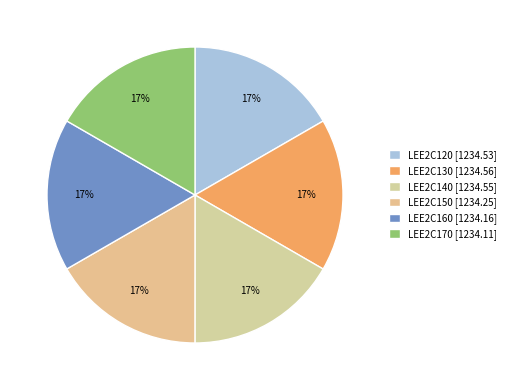

To the nearest percent, what portion does LEE2C170 represent?

17%